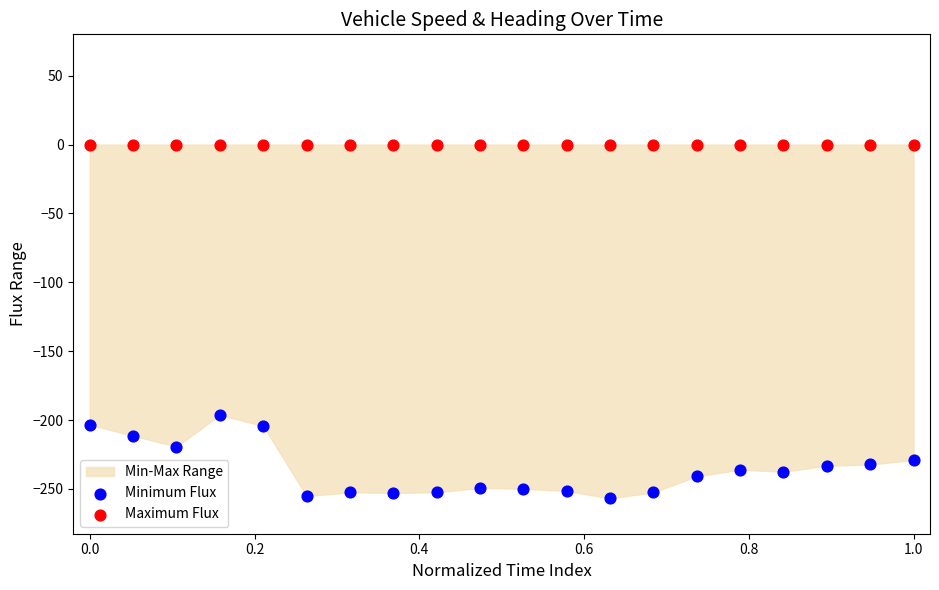

Across all series, what Y value is closest to -128?

-196.2